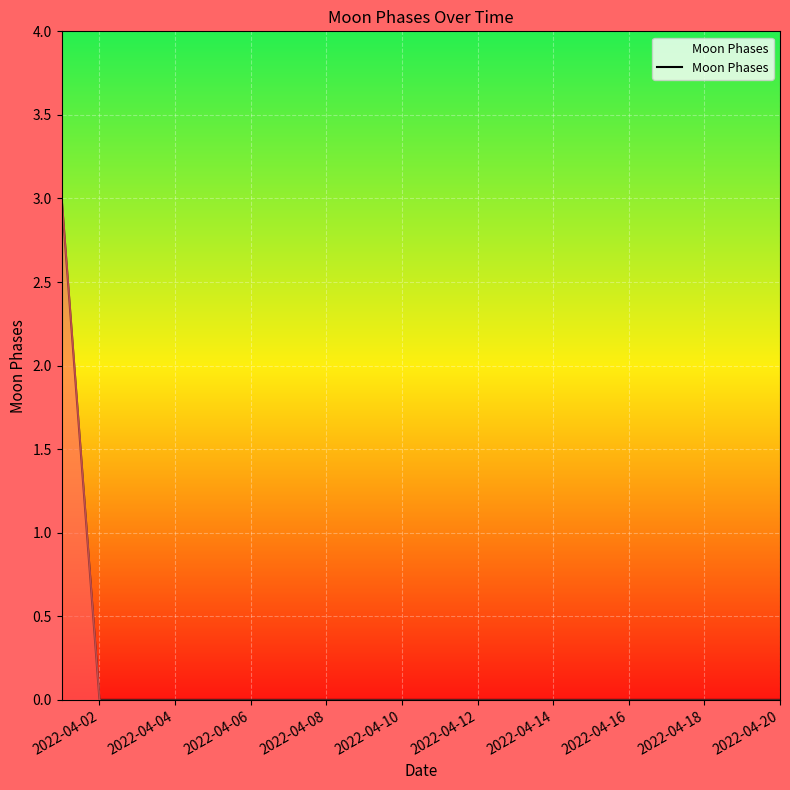

What is the greatest value displayed?

3